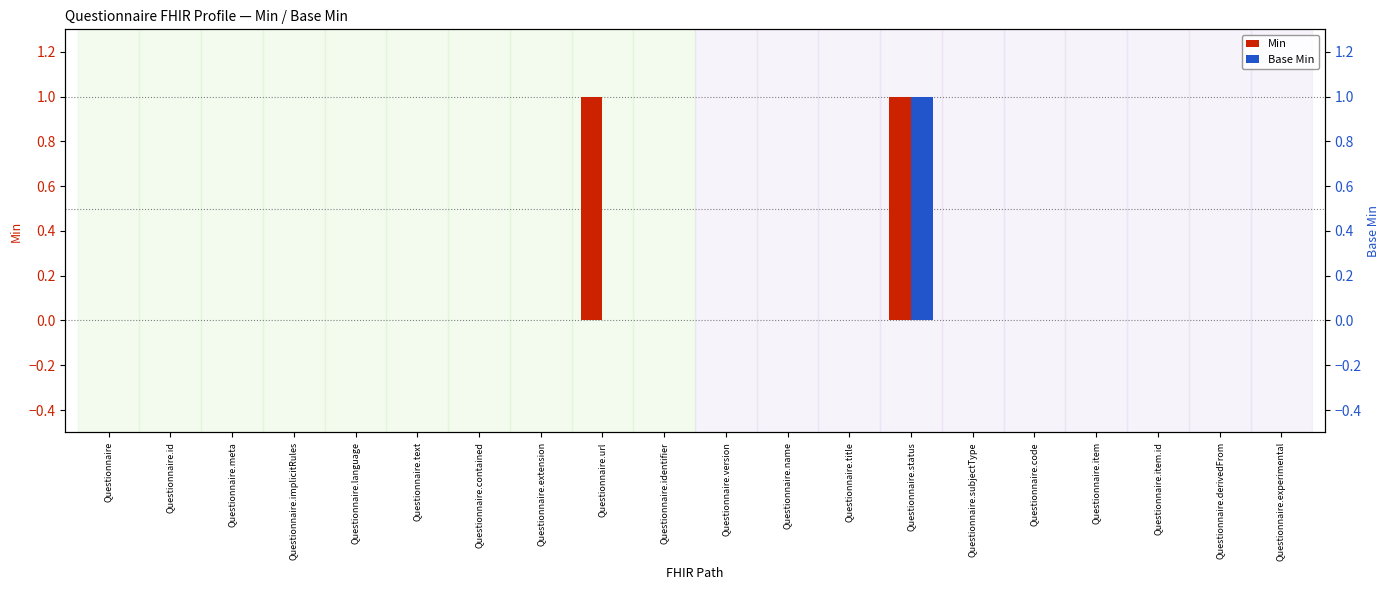

How many values in the Base Min series exceed 0?

1